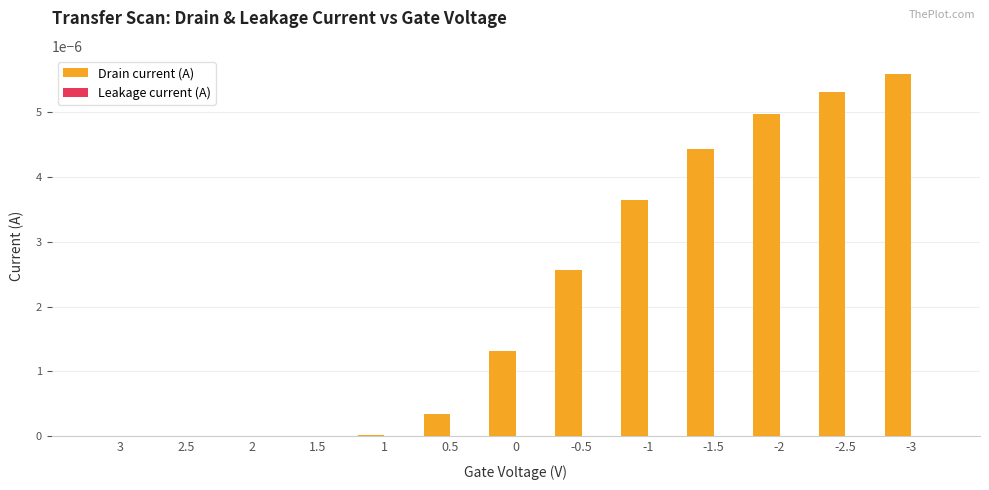

Which series changed the most between 2.5 and -0.5?

Drain current (A)